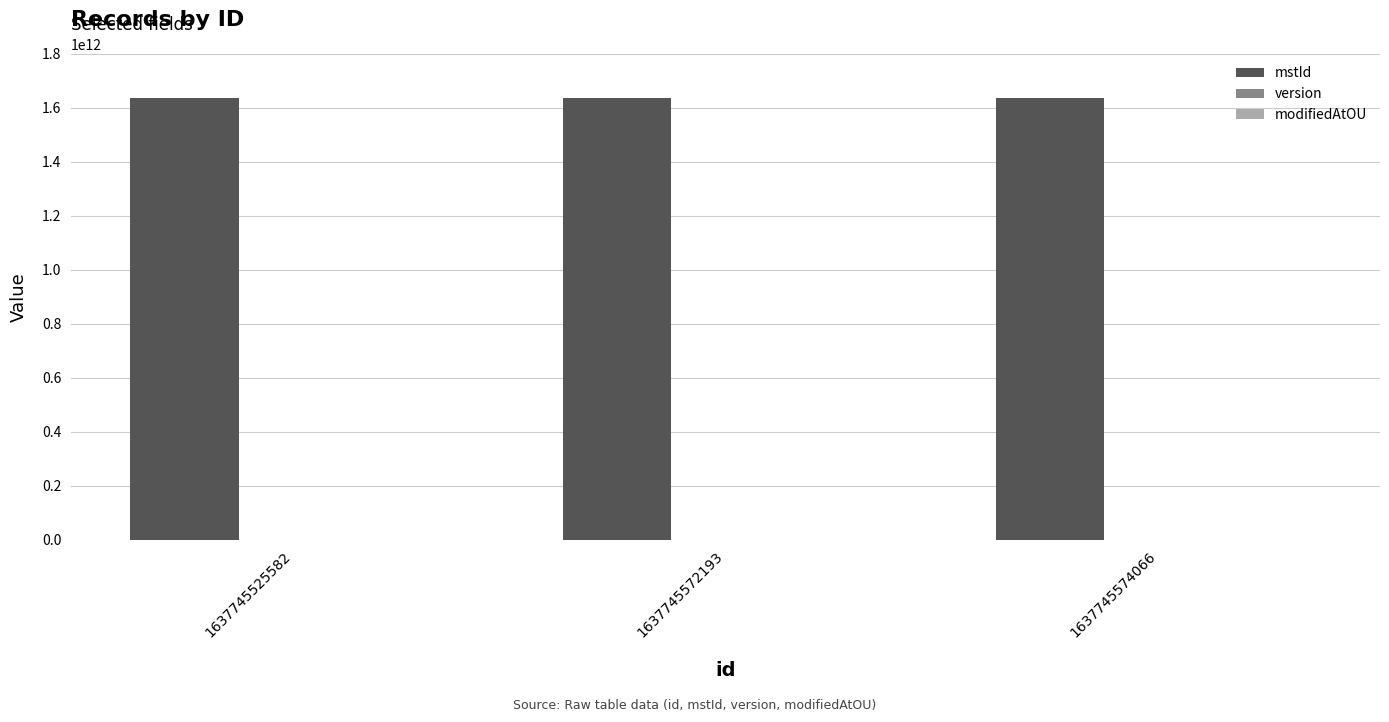

What is the spread (max minus min) of values at 1637745574066?

1637745574061